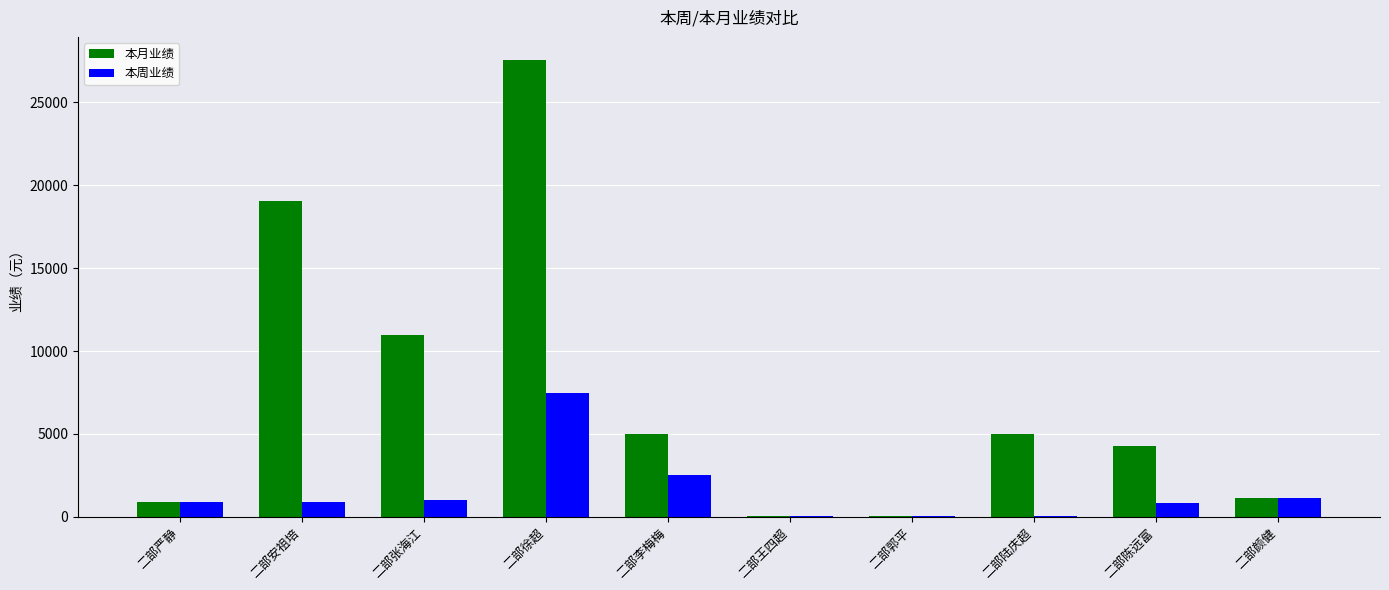

Read the 本周业绩 value at 二部安祖培, to the nearest 10.

900